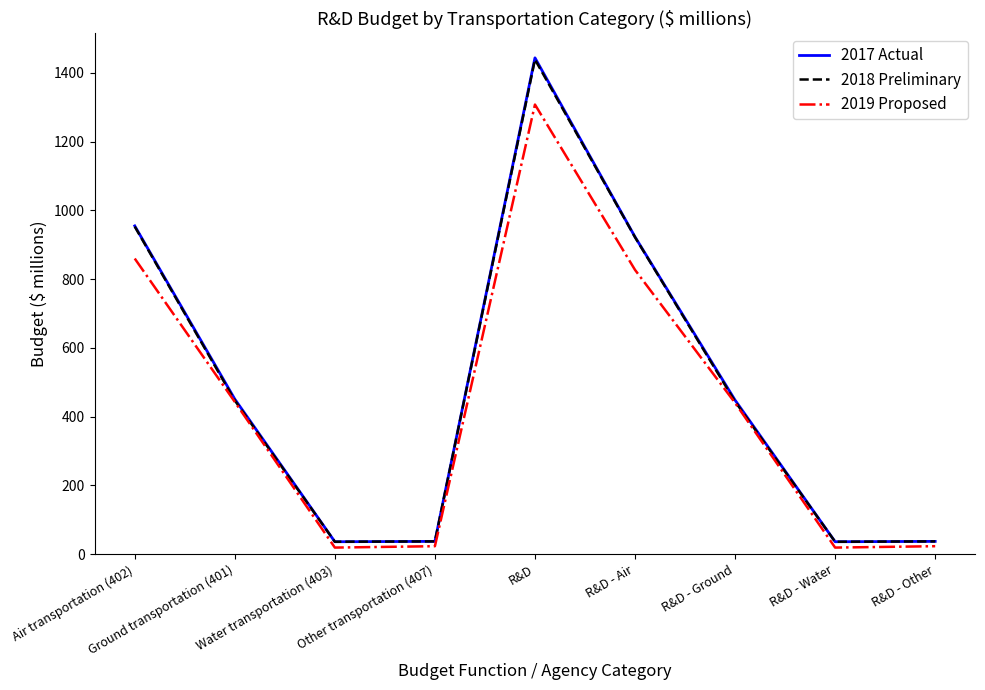

Between Air transportation (402) and R&D, which series saw the biggest shift?

2017 Actual